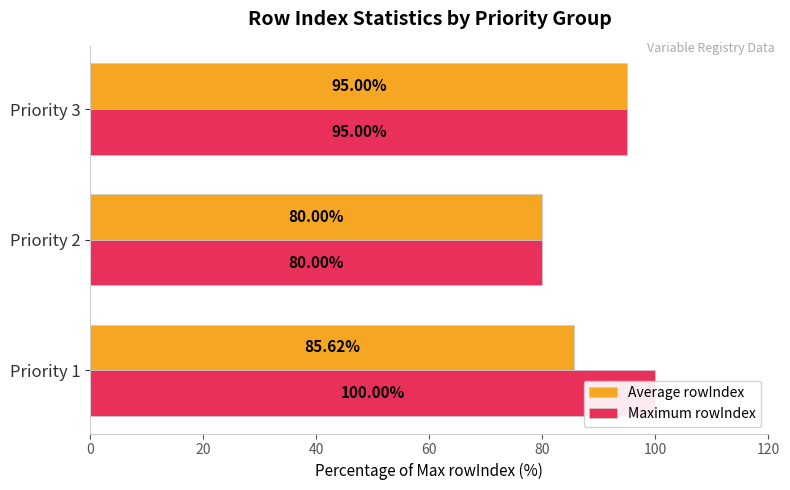

Are the bars horizontal?

Yes